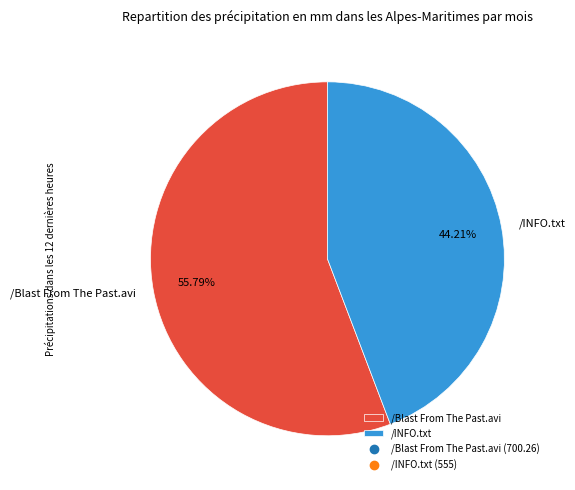

To the nearest percent, what is the combined percentage of /Blast From The Past.avi and /INFO.txt?

100%